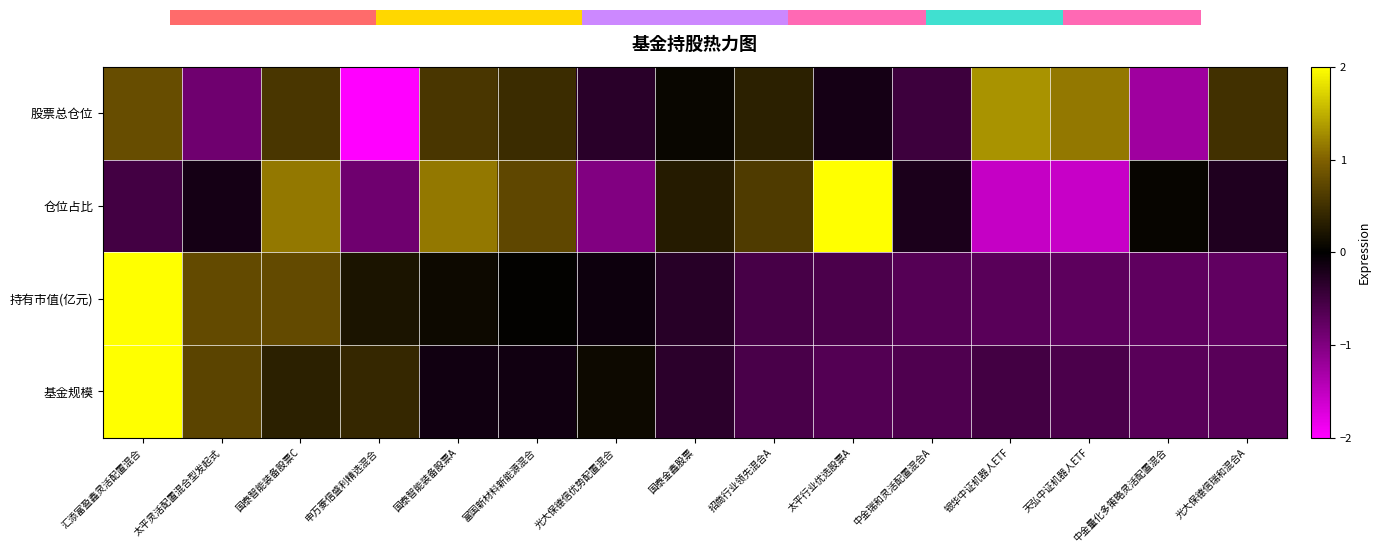

Which category has the lowest value across all series?

申万菱信盛利精选混合